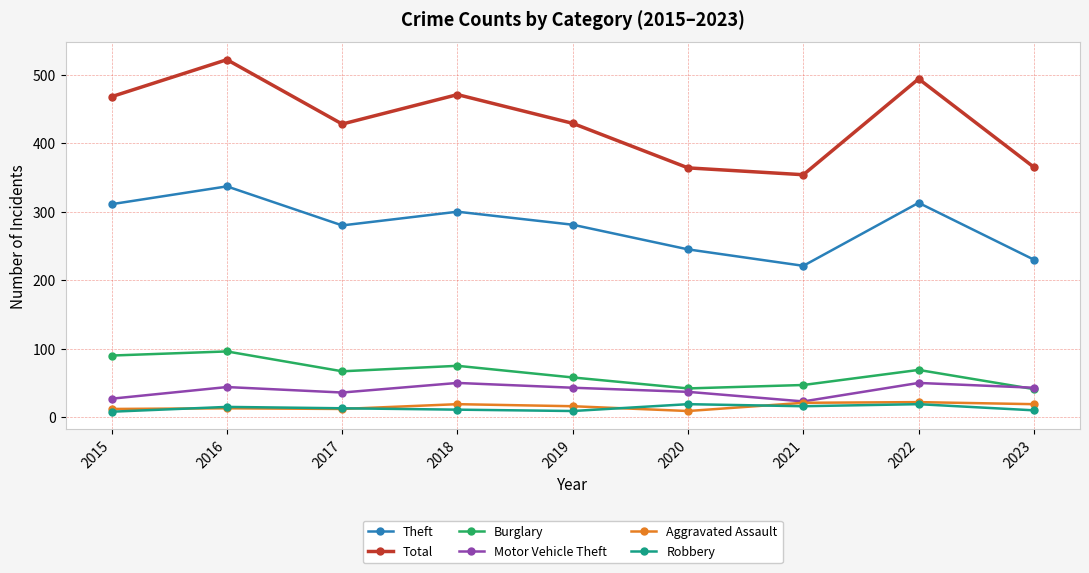

The value of Total at 2016 is 522. True or false?

True